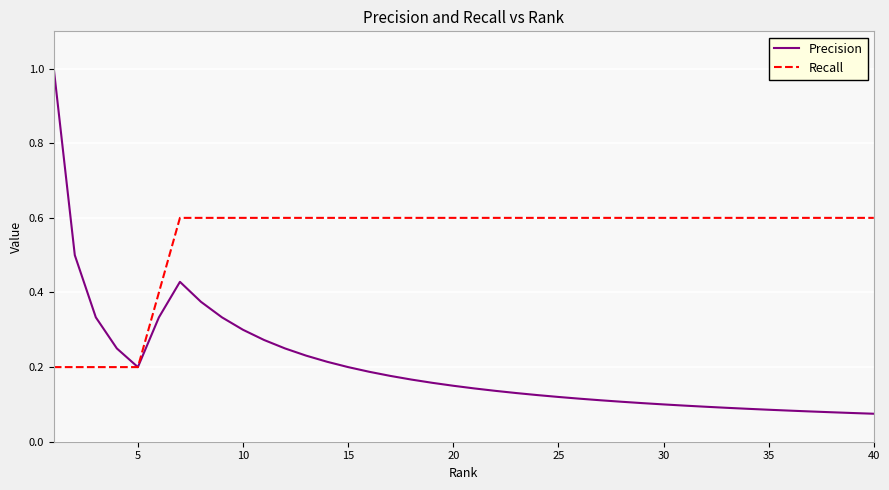

Which series has the widest spread of values?

Precision